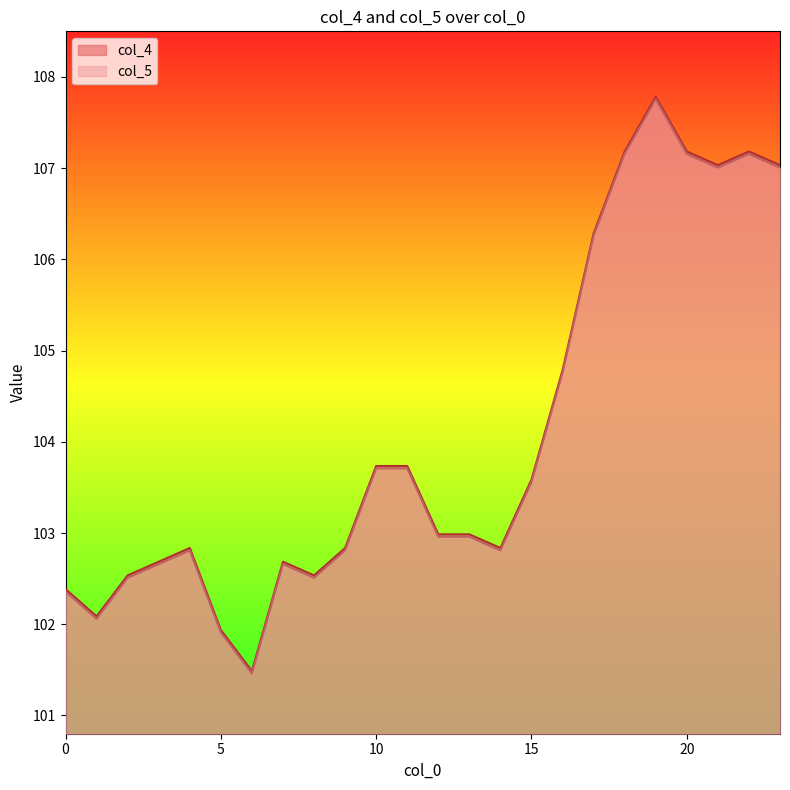

How many interior local valleys does the col_4 series have?

5